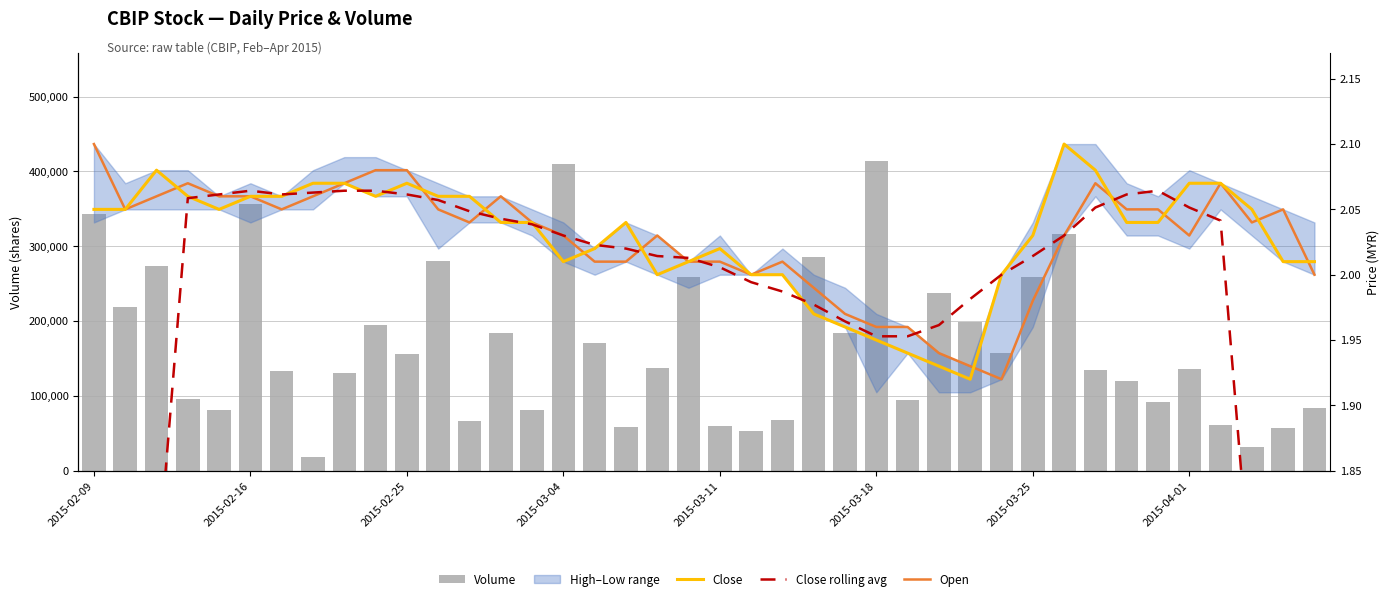

What is the approximate value of Open at 16?

2.0